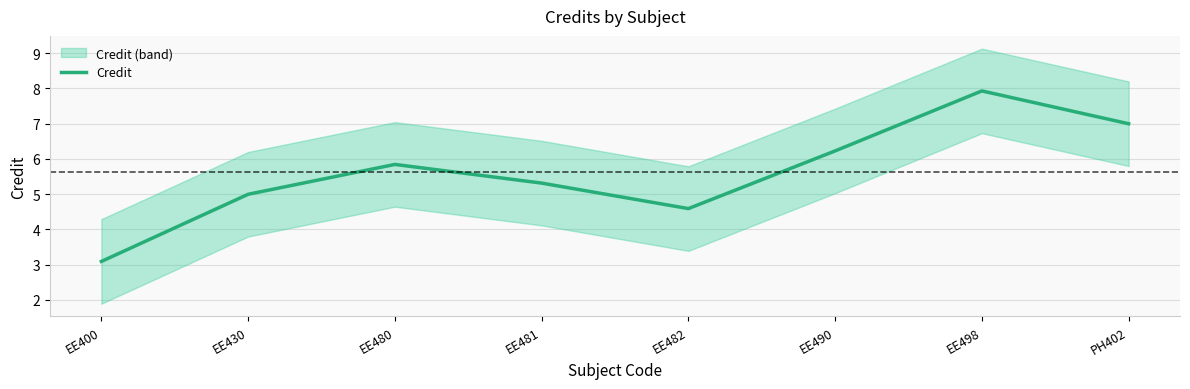

Between EE482 and EE400, which is larger?

EE482